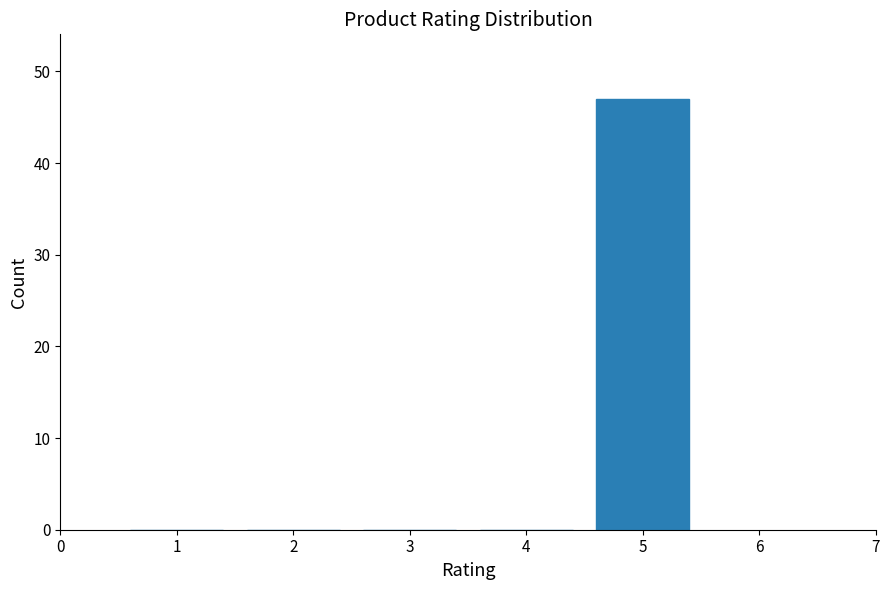

Reading left to right, transcribe all the data shown in this chart.

1=0	2=0	3=0	4=0	5=47